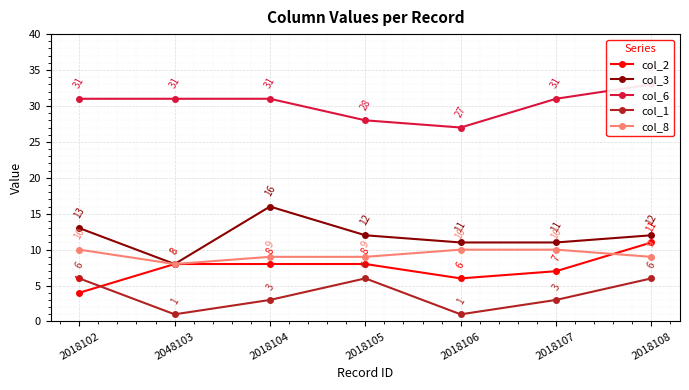

Where does the col_3 series first go above 12?

2018102